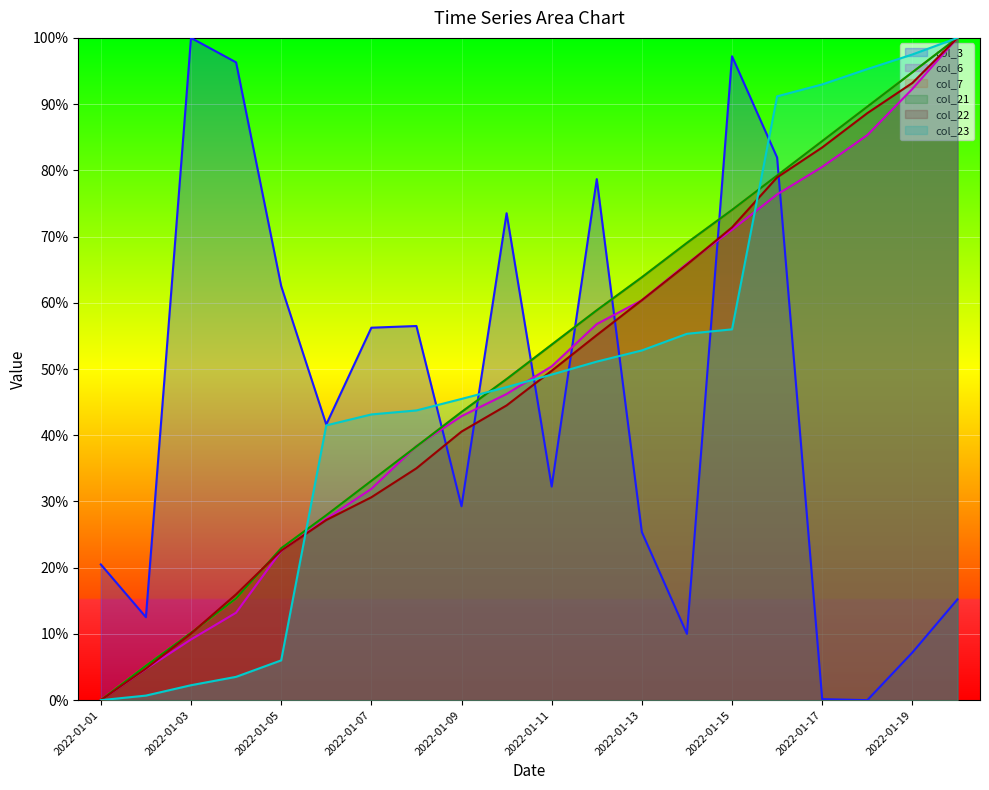

What is the spread (max minus min) of values at 2022-01-19?

90.3